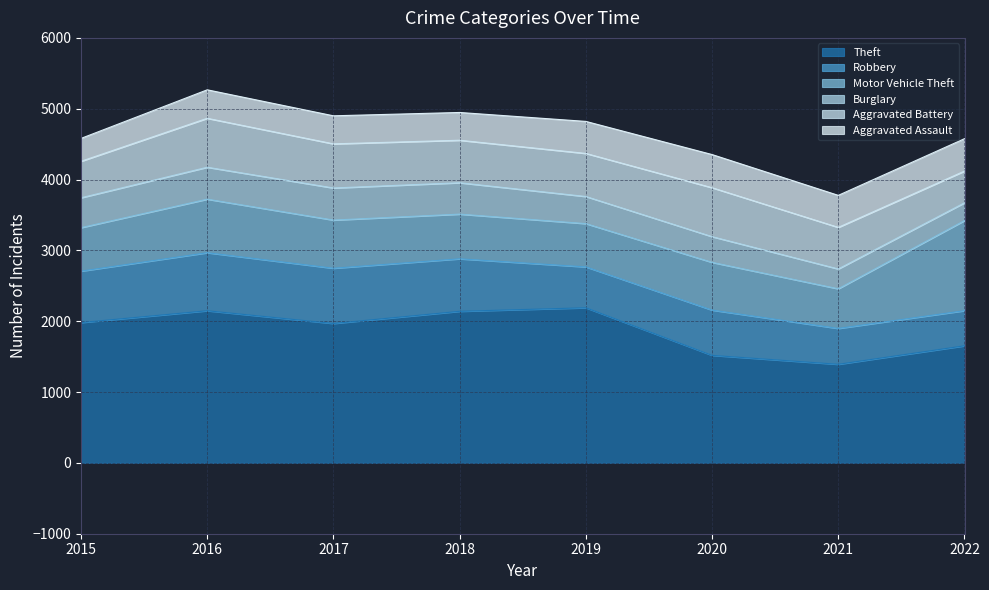

At which label does Theft reach its peak?

2019